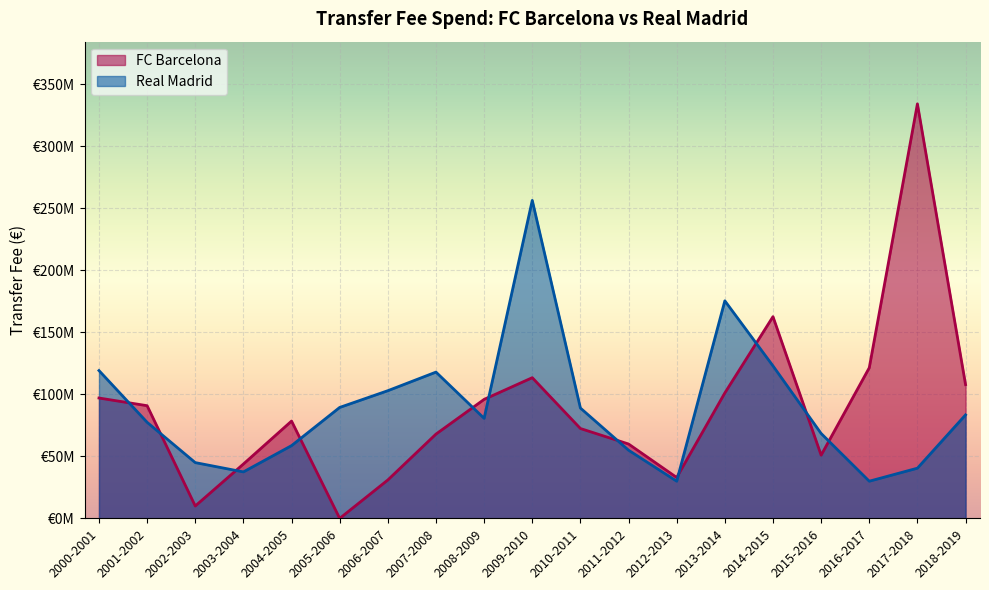

Between which two adjacent categories do Real Madrid and FC Barcelona first intersect?

2000-2001 and 2001-2002